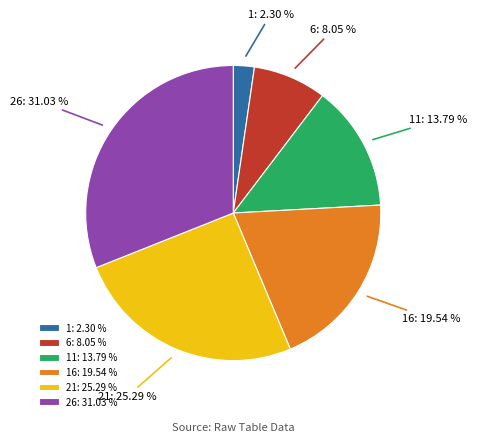

Rank the categories by value from lowest to highest.

1: 2.30 %, 6: 8.05 %, 11: 13.79 %, 16: 19.54 %, 21: 25.29 %, 26: 31.03 %